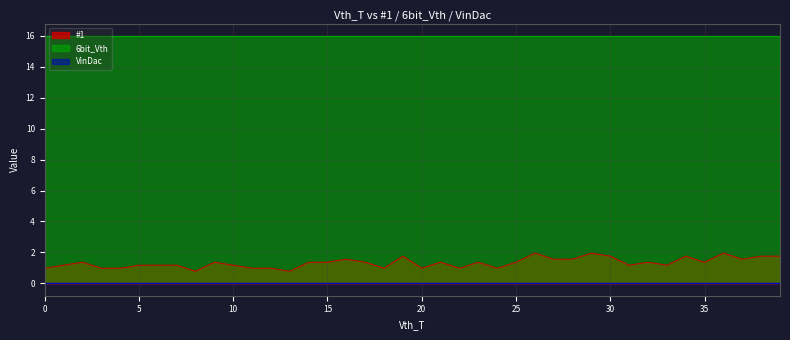

How many series are shown in this chart?

3